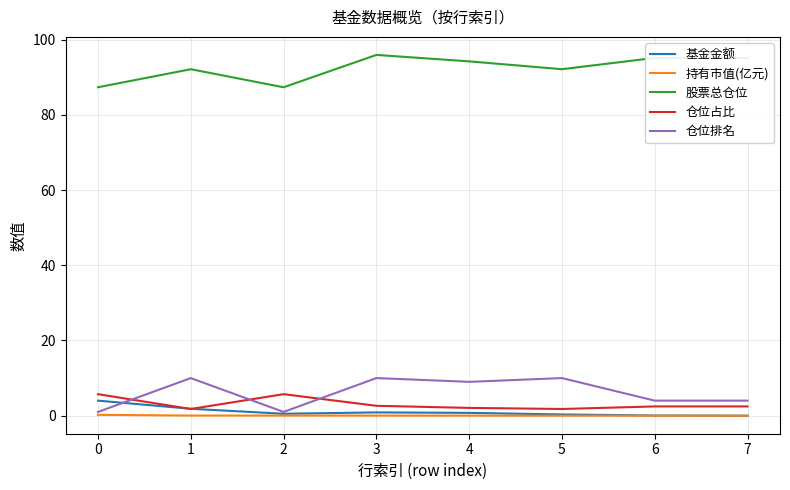

Where does the 仓位排名 series first go above 9?

1